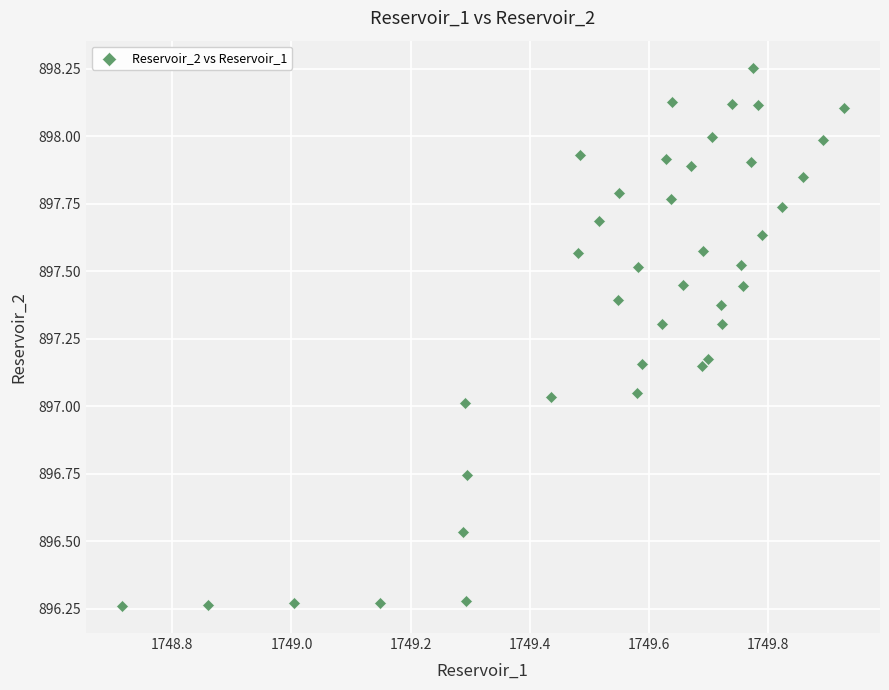

What is the range of X values (max minus min)?

1.2